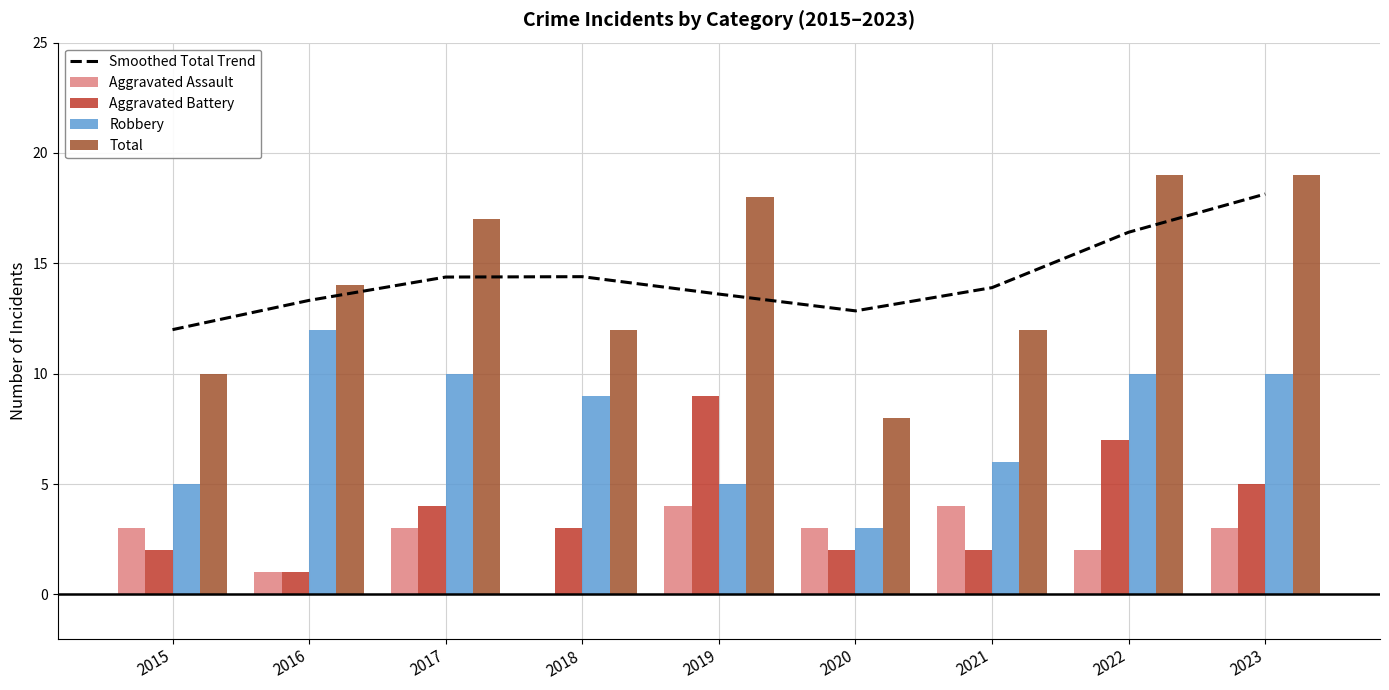

Which has a higher value, 2020 or 2019?

2019